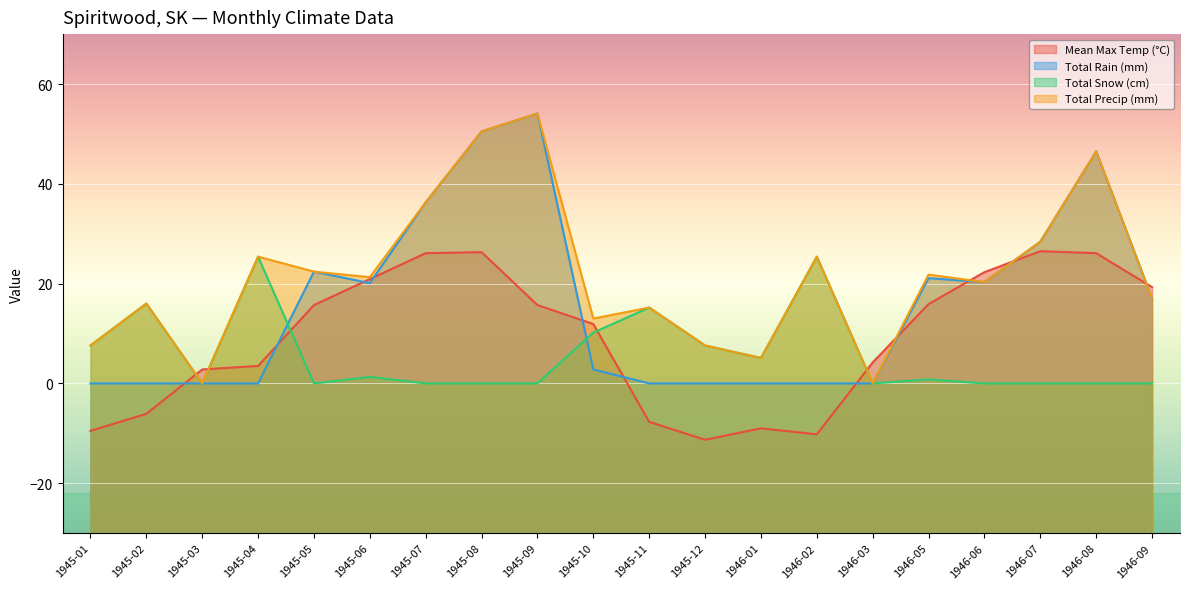

In Total Rain (mm), how many points are lower than both neighbors (excluding endpoints)?

2